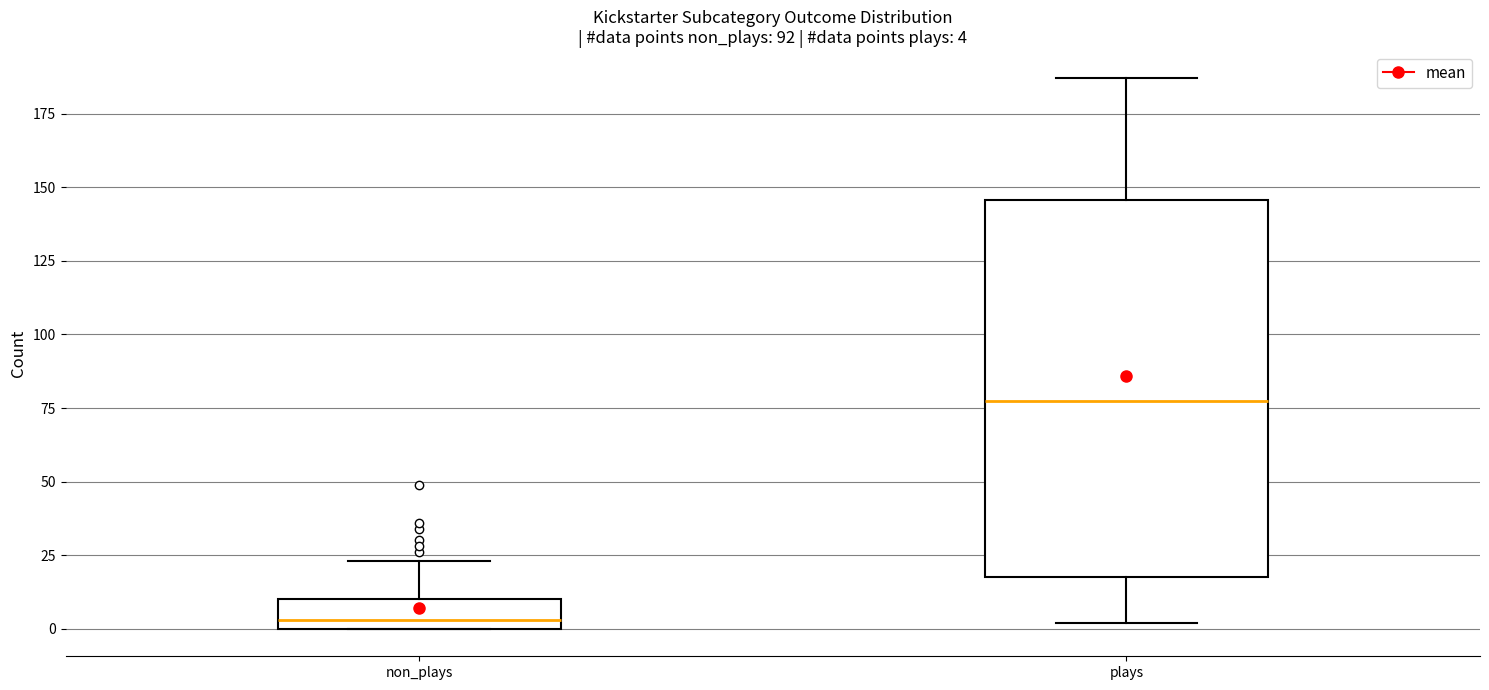

Which box's median line is the highest?

plays